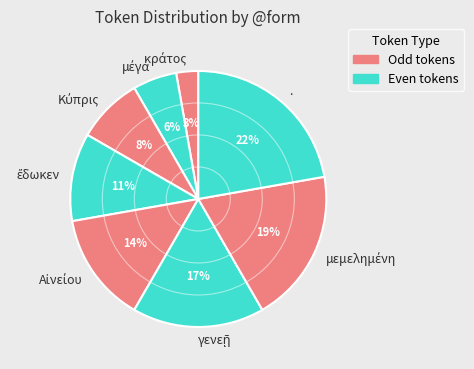

Does any single category account for the majority?

No